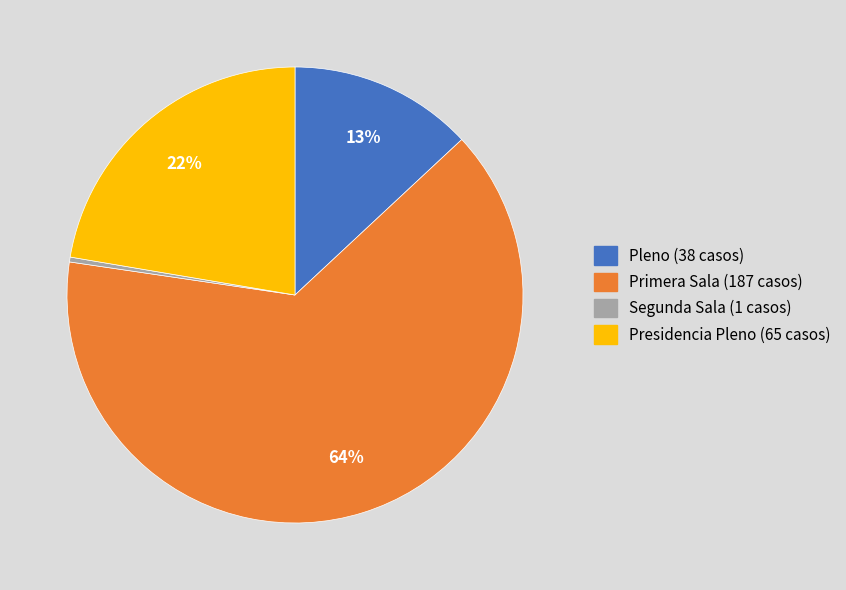

Count the number of slices in the pie.

4